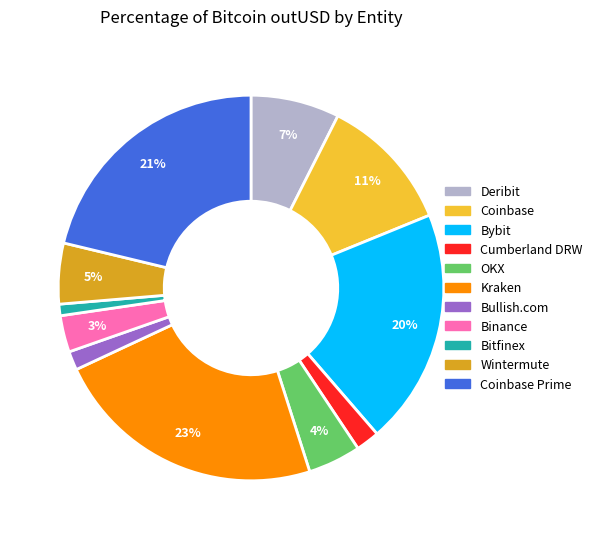

Does Coinbase Prime represent more than half of the total?

No